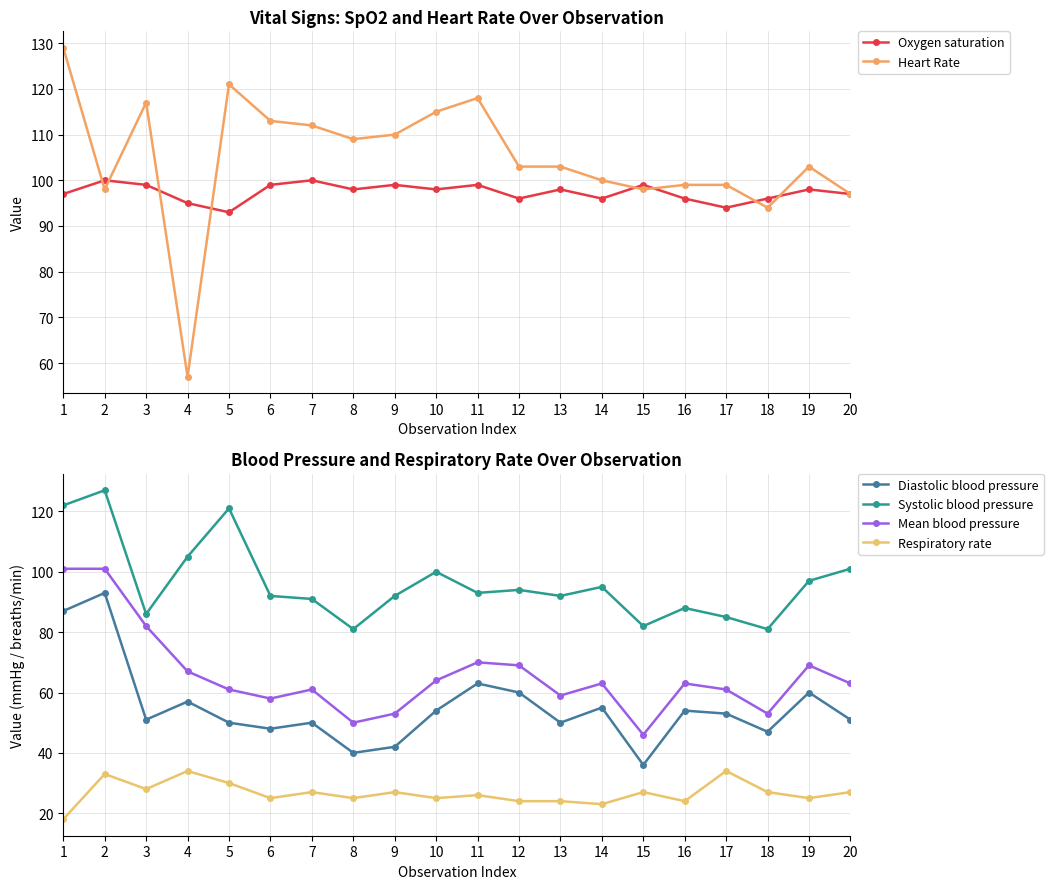

What is the highest value of the Respiratory rate series?

34